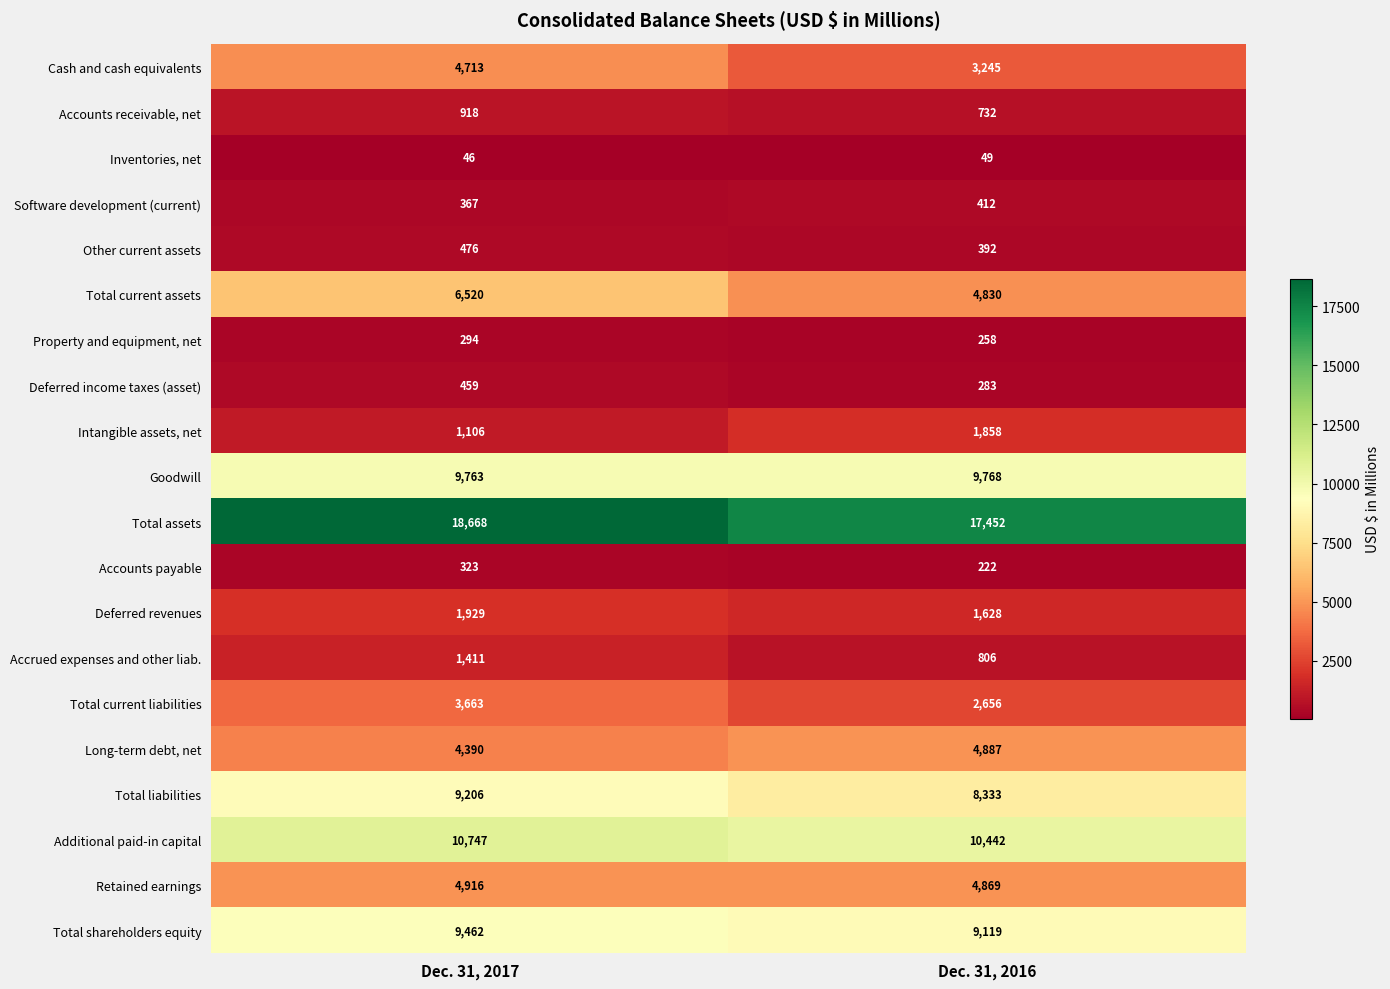

At which category is the sum across all series the highest?

Dec. 31, 2017